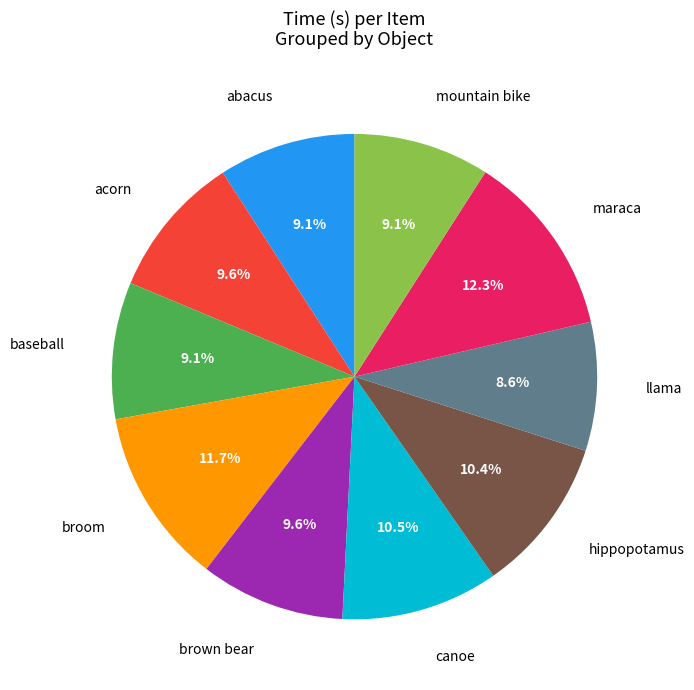

Which has a higher value, broom or abacus?

broom